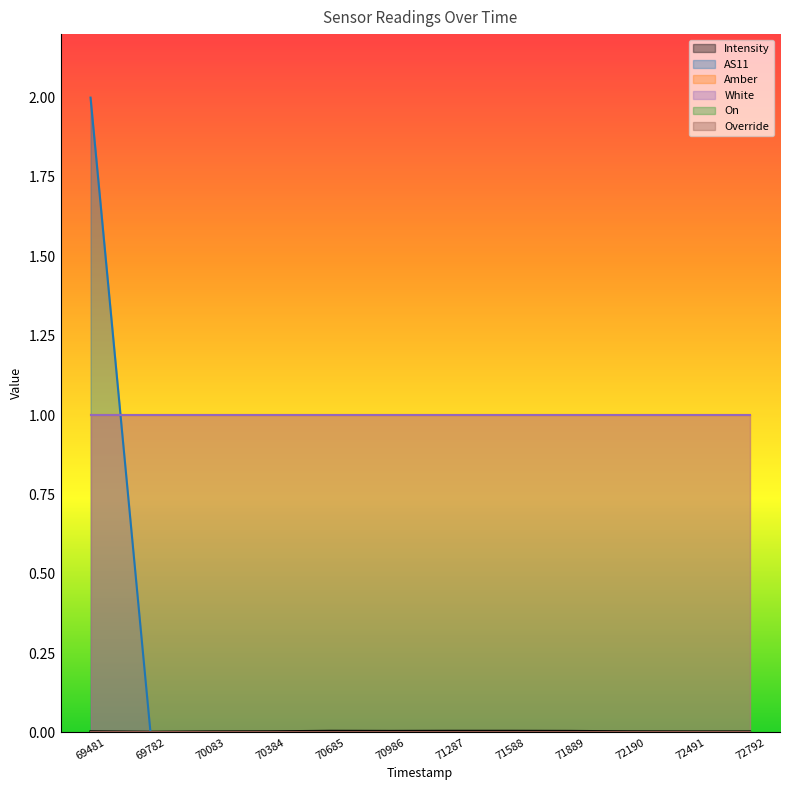

The White series shows 1.4 at 946970384. True or false?

False